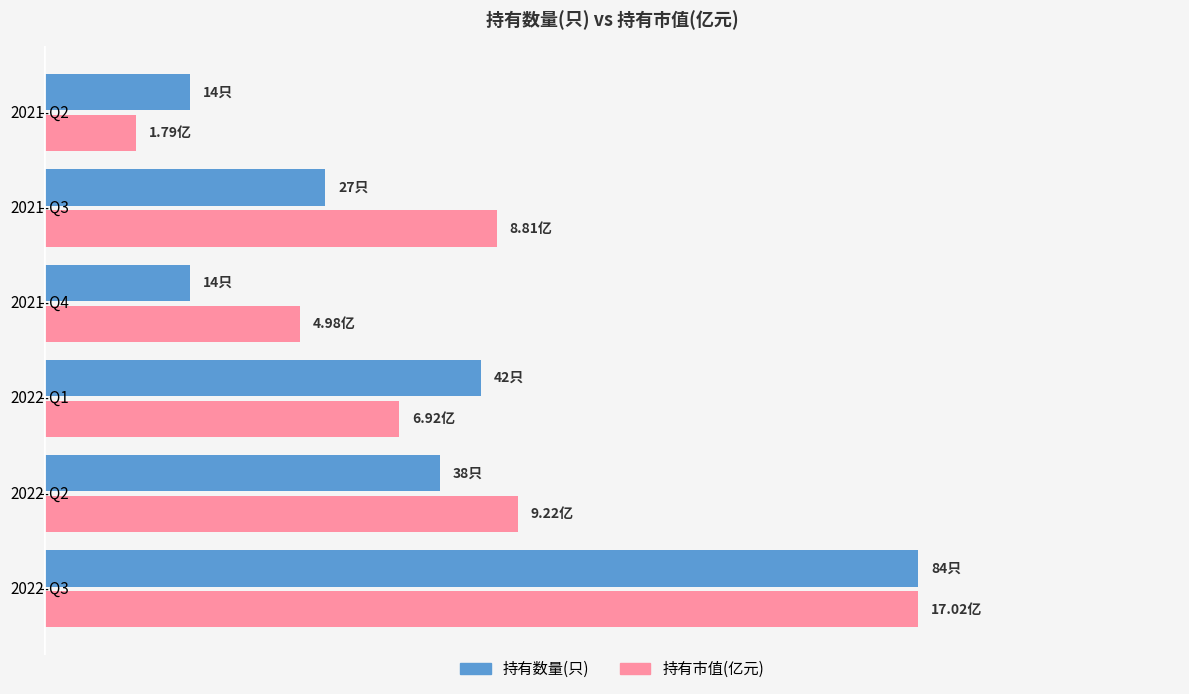

What are all the series names shown in the legend?

持有数量(只), 持有市值(亿元)